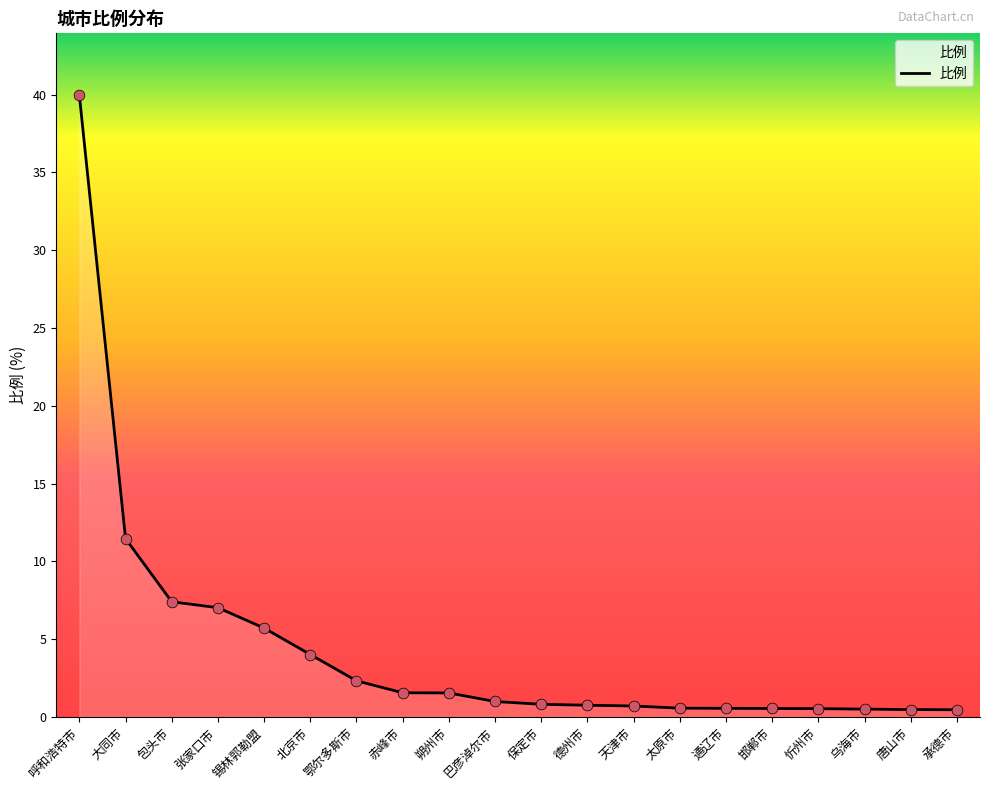

What is the change in value from 保定市 to 唐山市?

-0.3